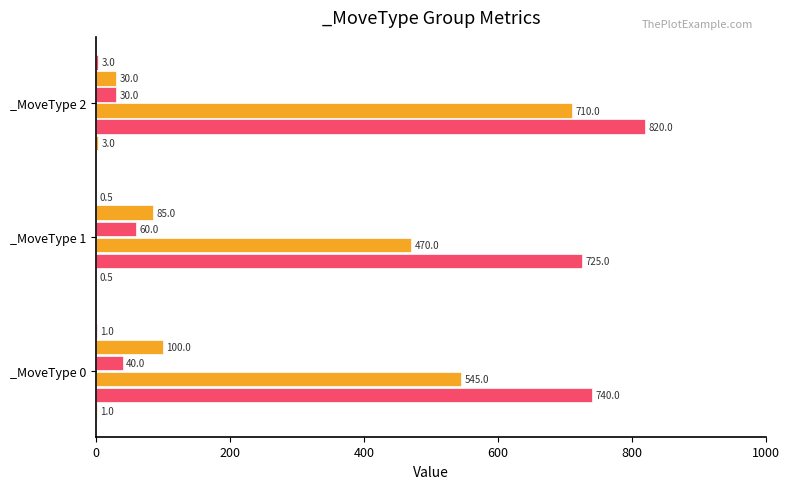

True or false: _AdjY       has a value of 66 at 4.

False